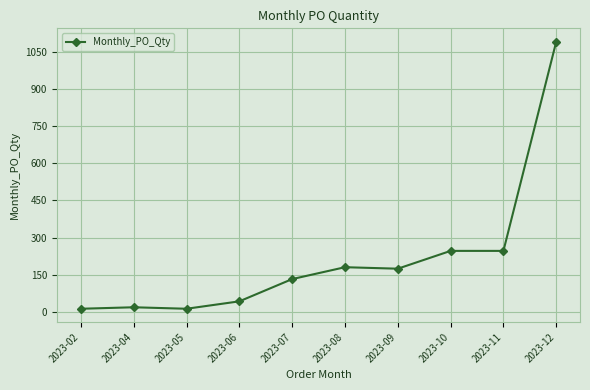

Does the chart have visible grid lines?

Yes